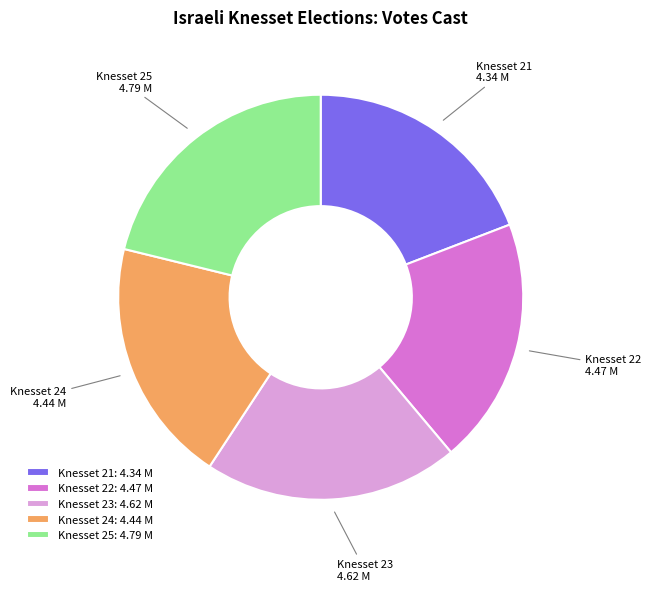

Which category has the biggest portion of the pie?

Knesset 25